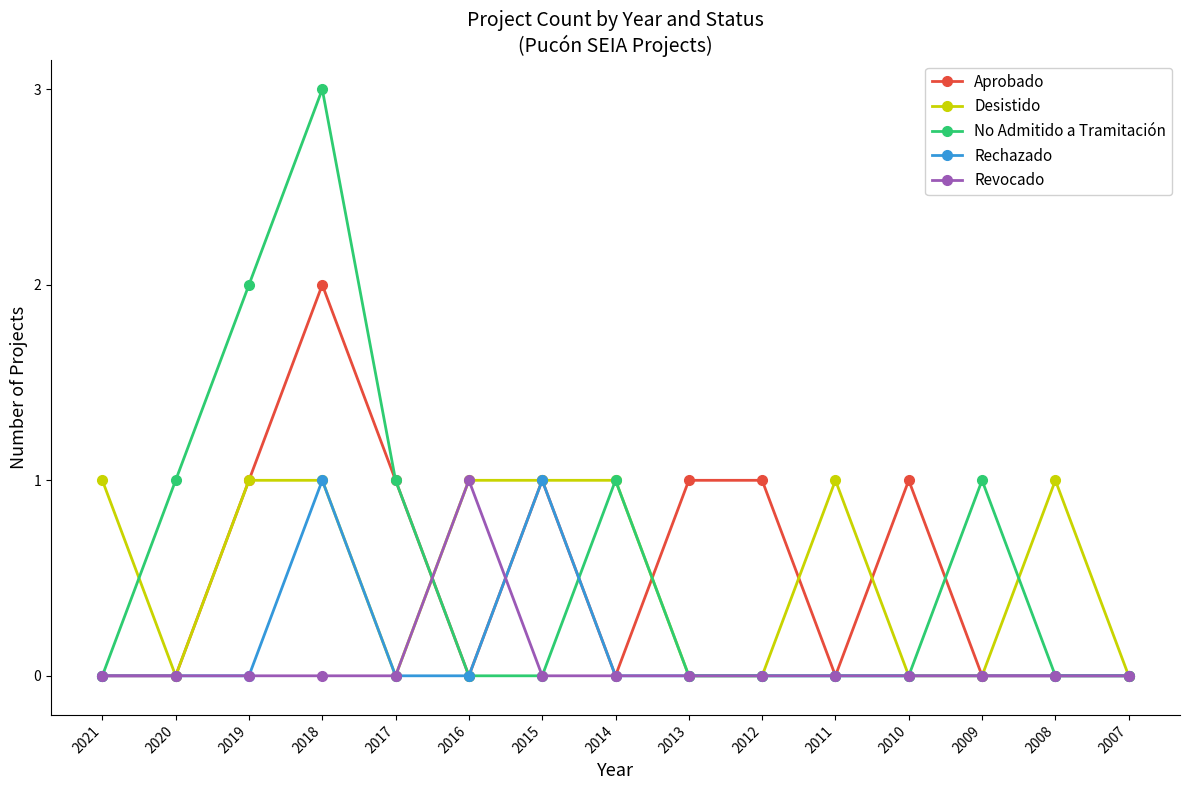

What is the spread (max minus min) of values at 2015?

1